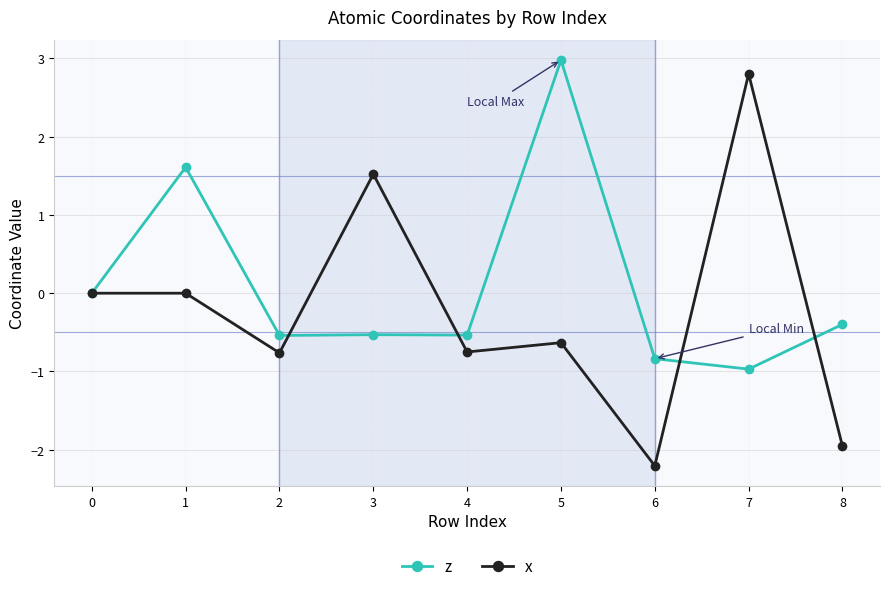

What is the sum of all z values?

0.8